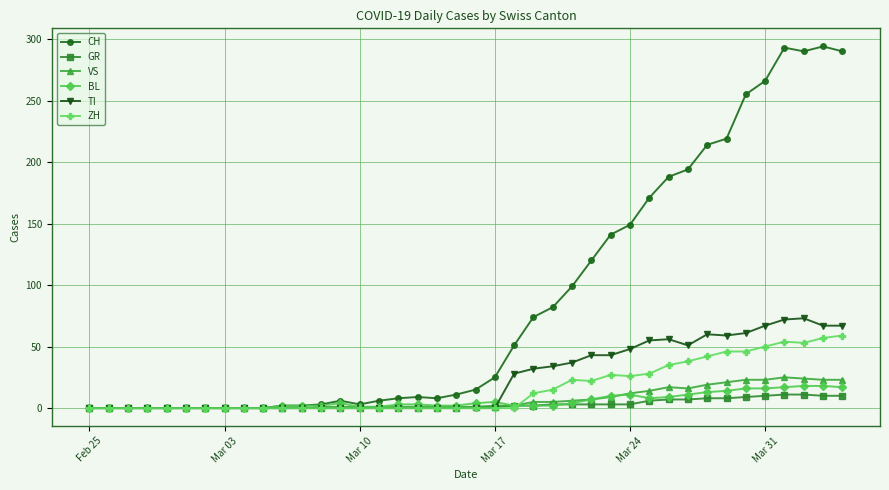

Which series has the widest spread of values?

CH